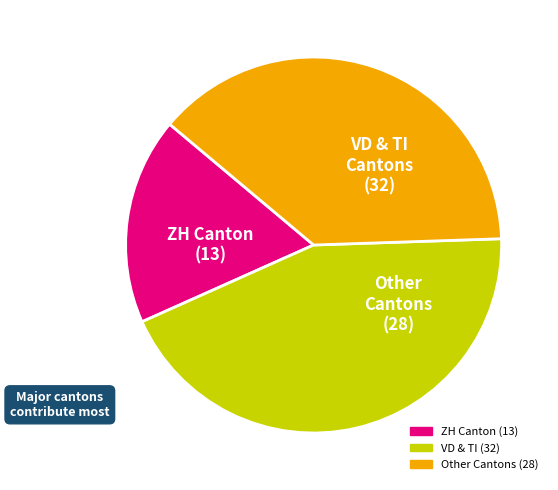

Does any single category account for the majority?

No